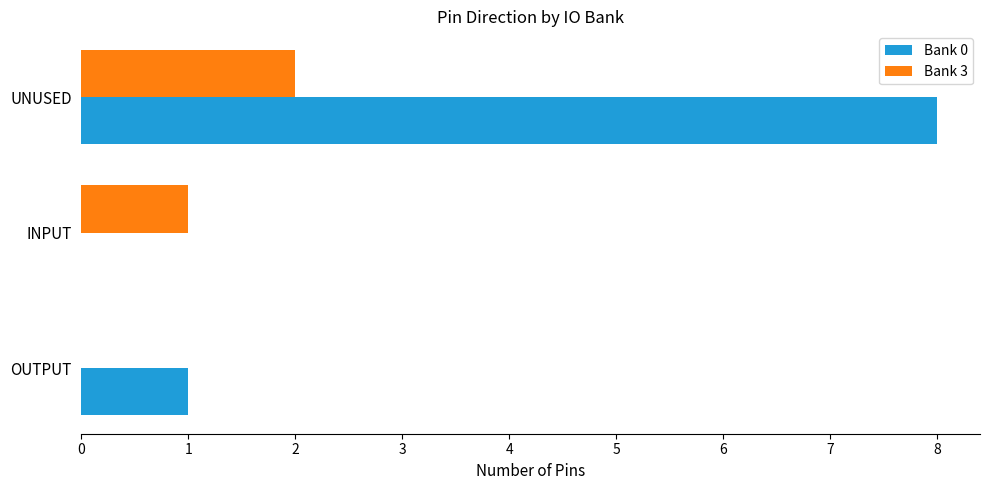

What is the maximum value shown in the chart?

8